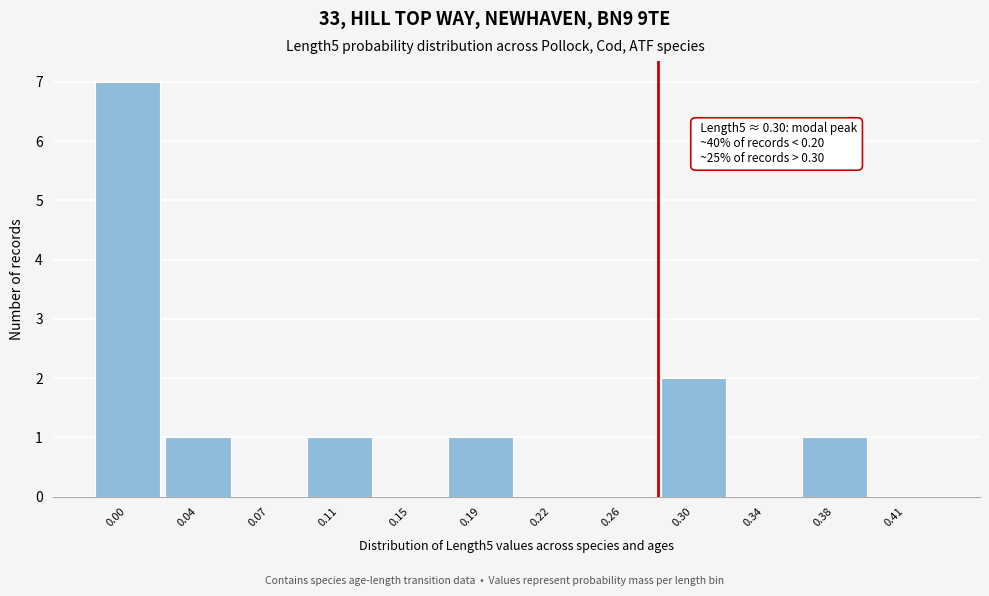

Reading left to right, list all the values displayed in this chart.

0.00=7	0.04=1	0.07=0	0.11=1	0.15=0	0.19=1	0.22=0	0.26=0	0.30=2	0.34=0	0.38=1	0.41=0